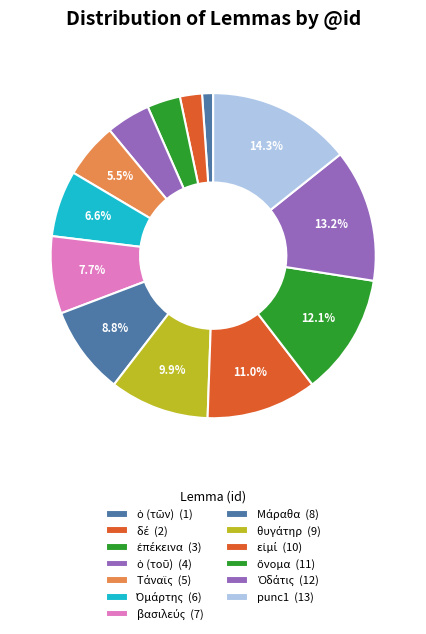

Does ̔Ομάρτης account for over 50% of the chart?

No